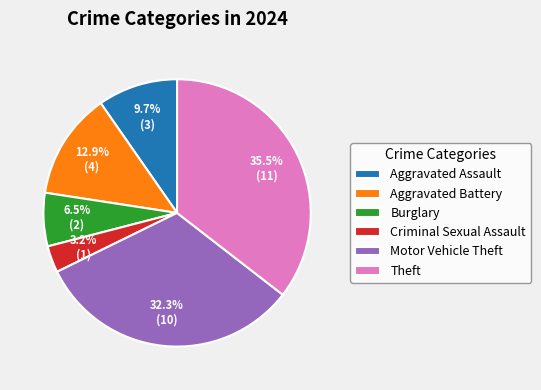

Is there a majority slice in this chart?

No